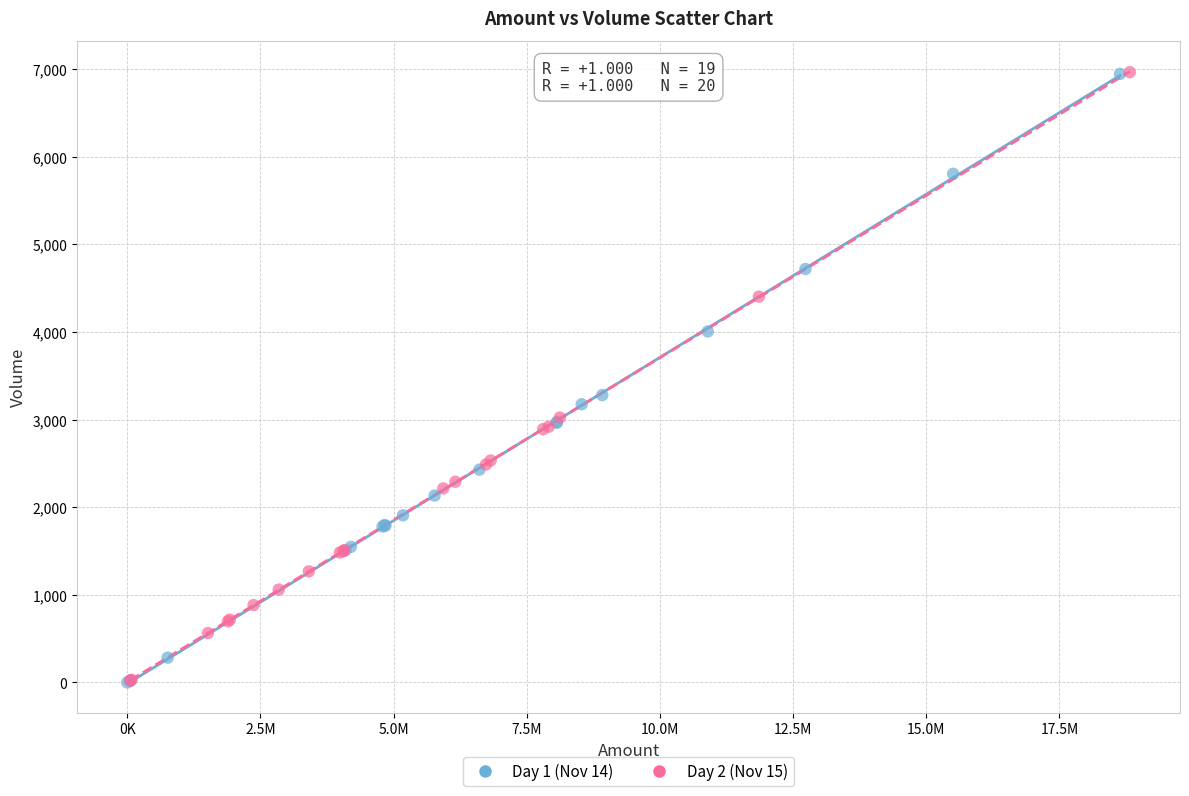

What are all the series names shown in the legend?

Day 1 (Nov 14), Day 2 (Nov 15)